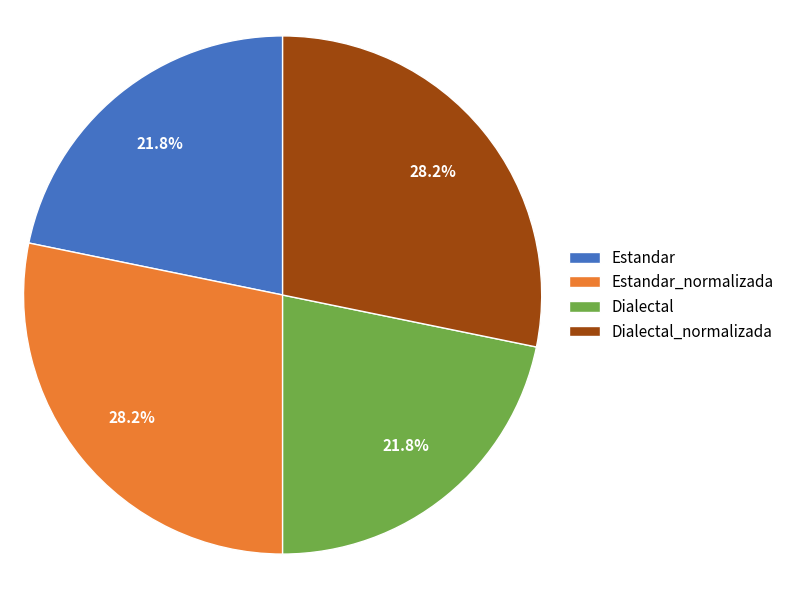

Approximately how many times larger is the value at Estandar_normalizada compared to Dialectal_normalizada?

1.0